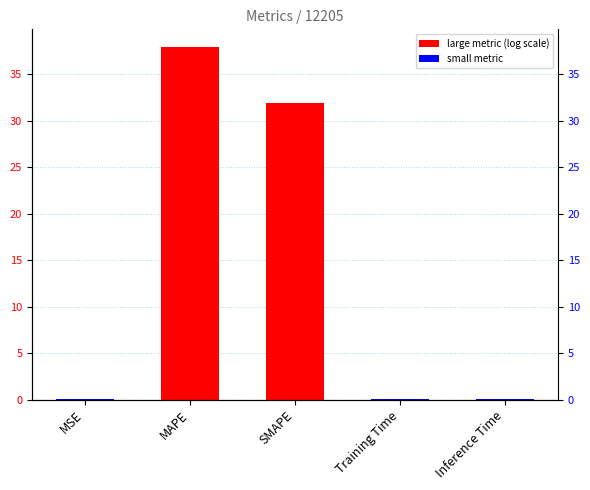

Reading left to right, list all the values displayed in this chart.

MSE=0.0	MAPE=38.0	SMAPE=31.9	Training Time=0.0	Inference Time=0.0